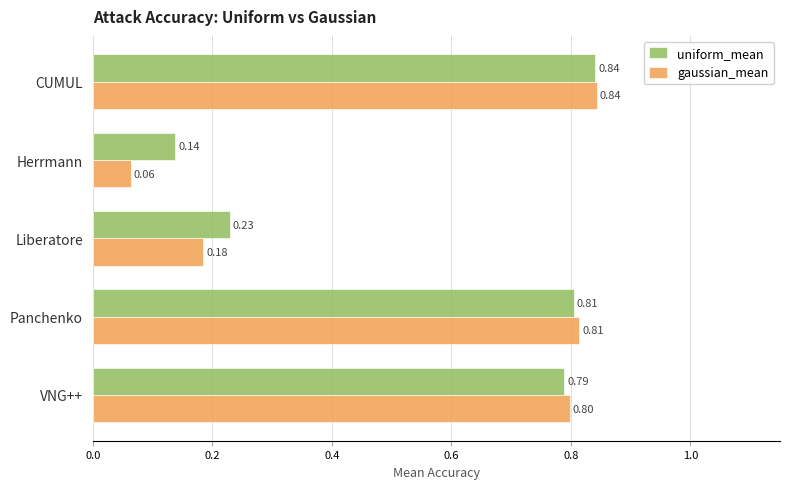

What is the sum of the gaussian_mean values at Liberatore and Panchenko?

1.0